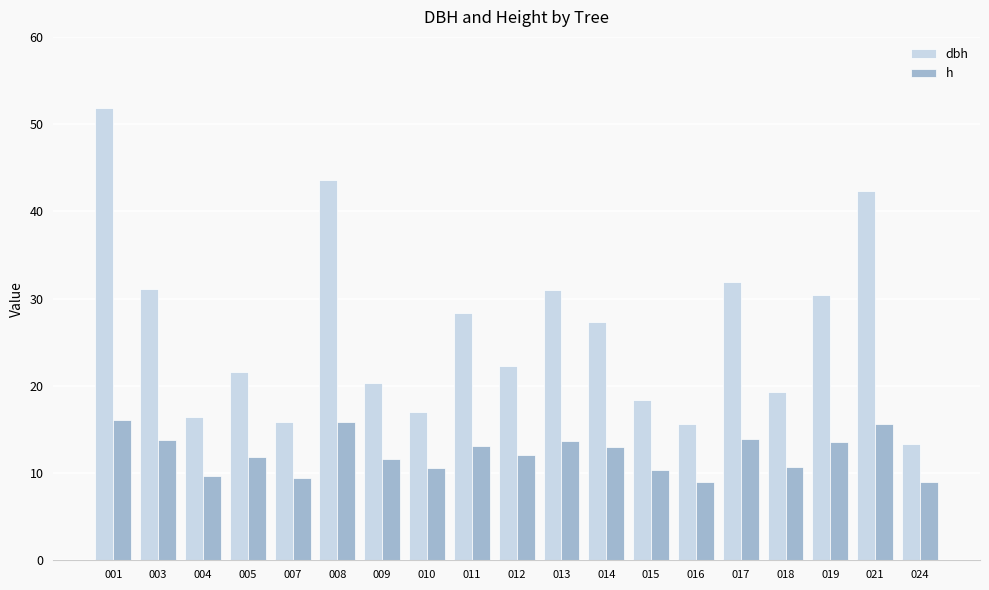

How many distinct data groups are displayed?

2